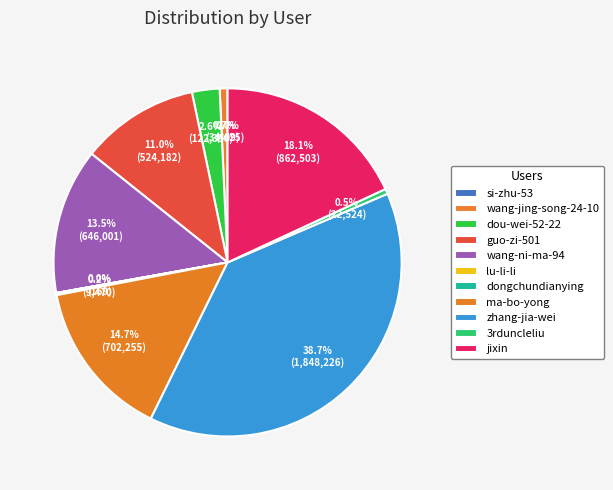

Is there any slice that represents more than half of the pie?

No